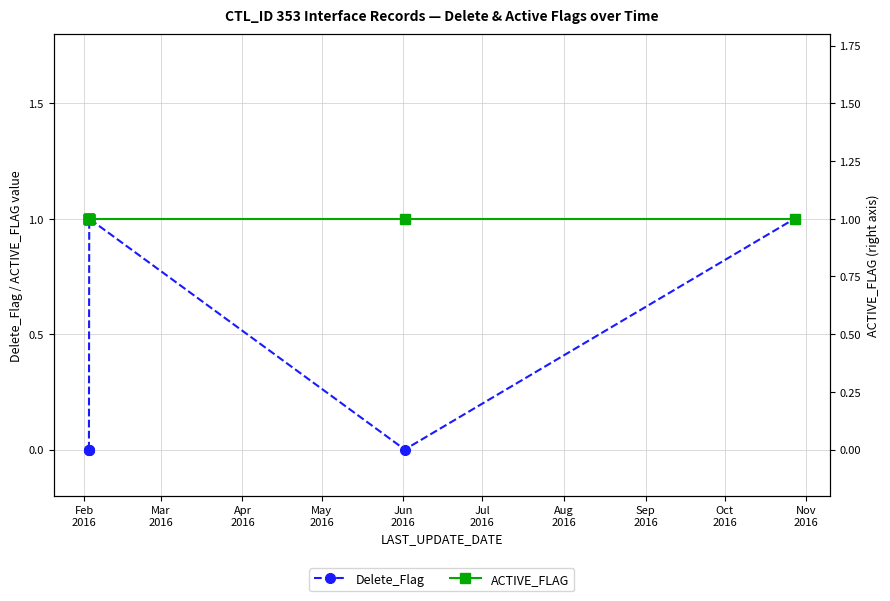

What is the minimum value for ACTIVE_FLAG?

1